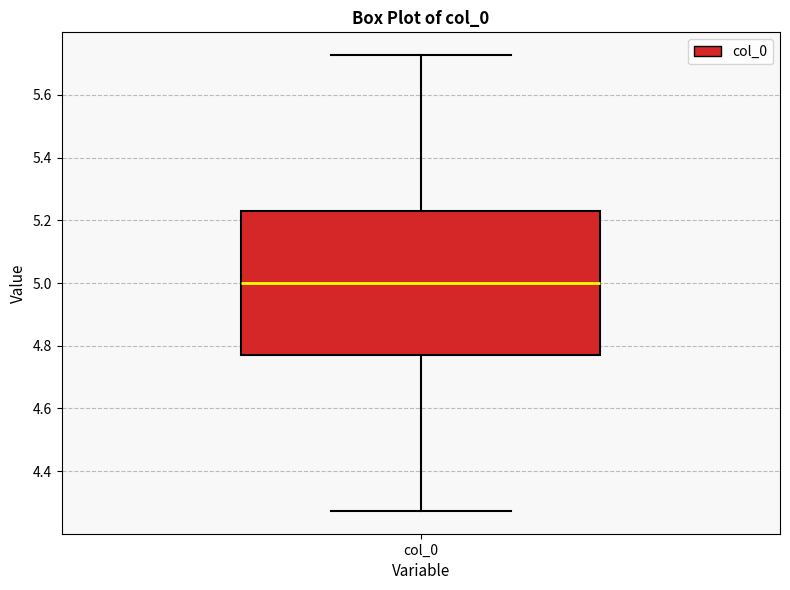

Transcribe this box plot: give where the median line is, the range the box spans, and where the two whiskers end, as read against the y-axis. The values are not printed on the chart, so give them approximately, as read against the axis.

median 5.00, box 4.78 to 5.22, whiskers 4.28 to 5.72